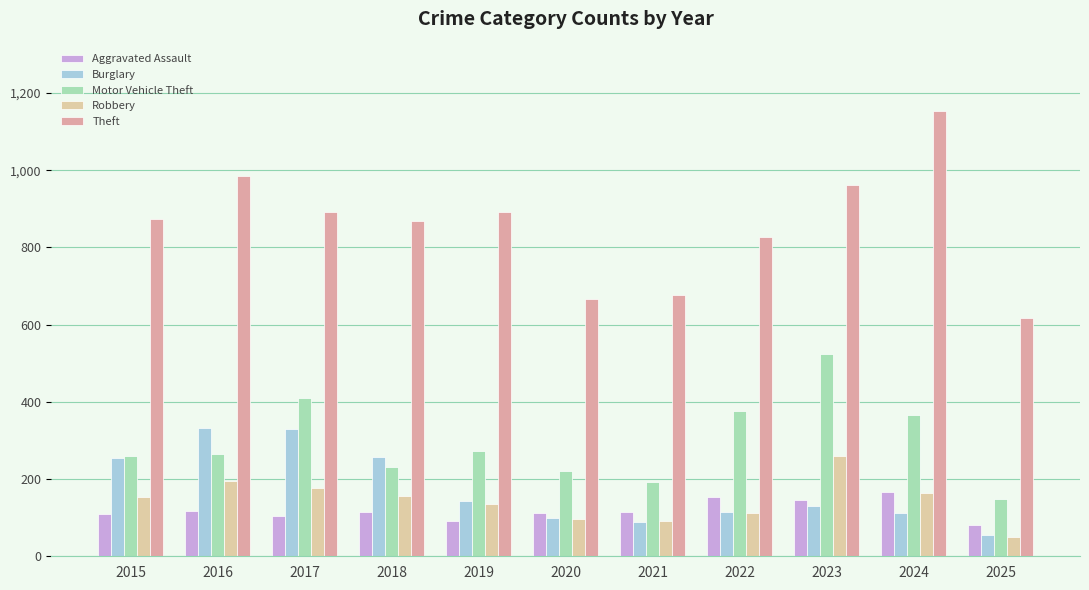

How many bars are there in each group?

5